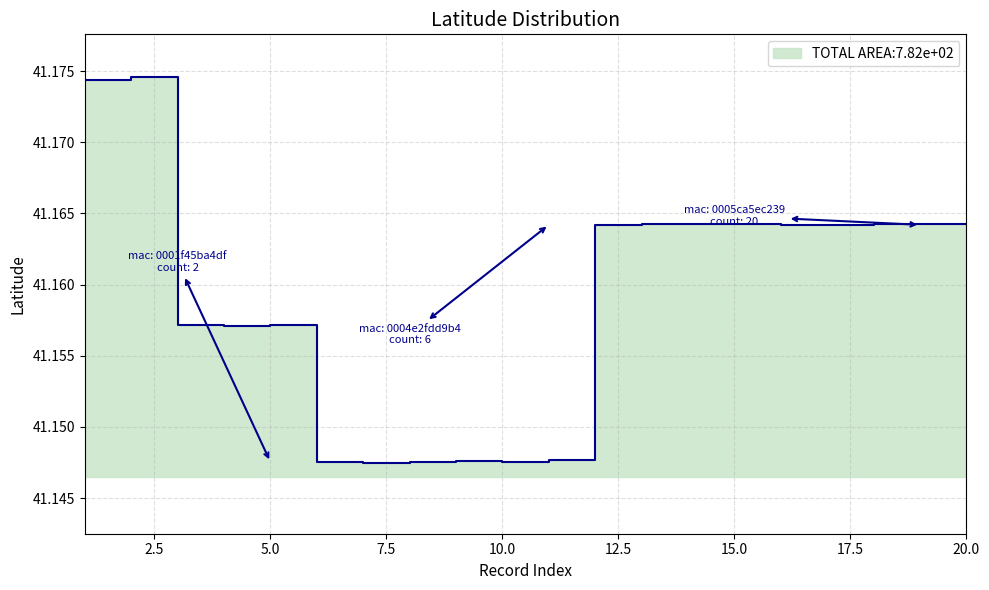

Read the value at 8.

41.1